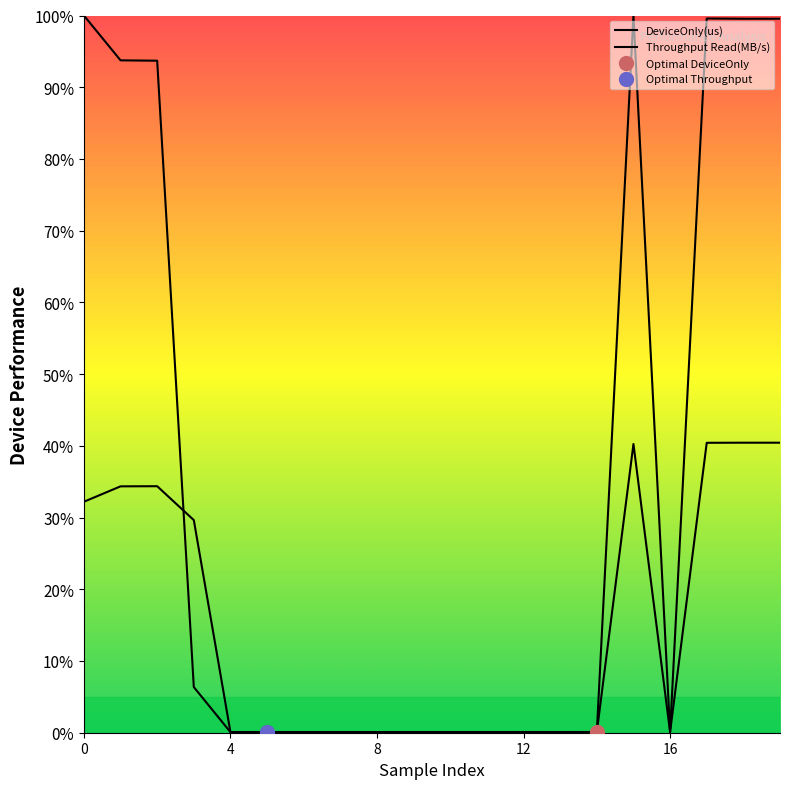

At which category does the chart reach its peak across all series?

15